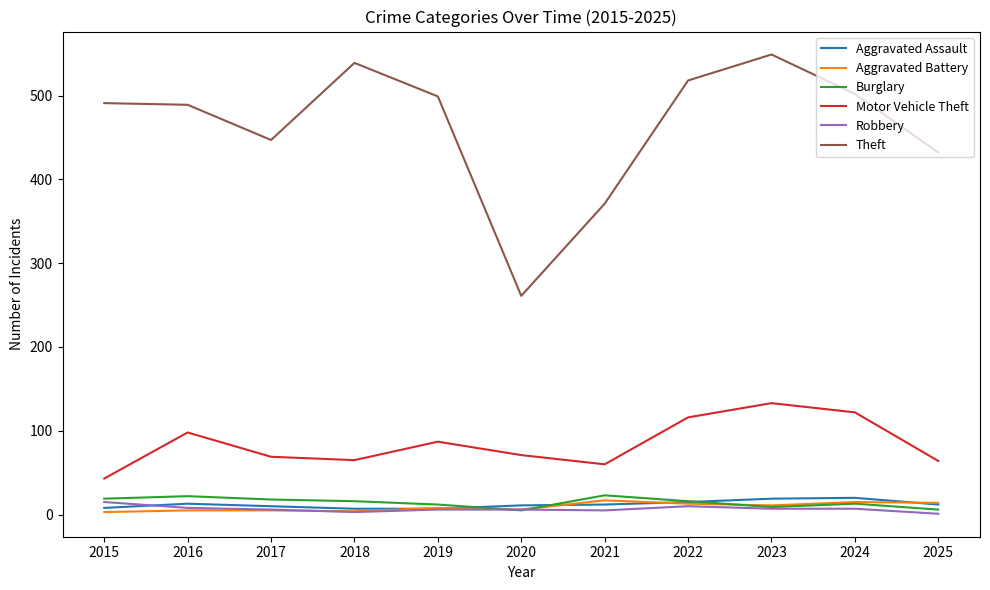

At which label does Motor Vehicle Theft reach its minimum?

2015